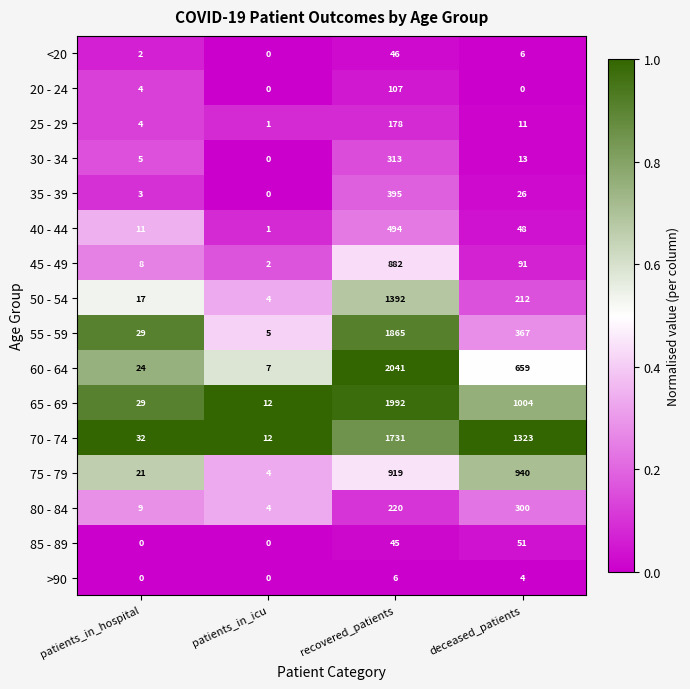

What is the greatest value displayed?

2041